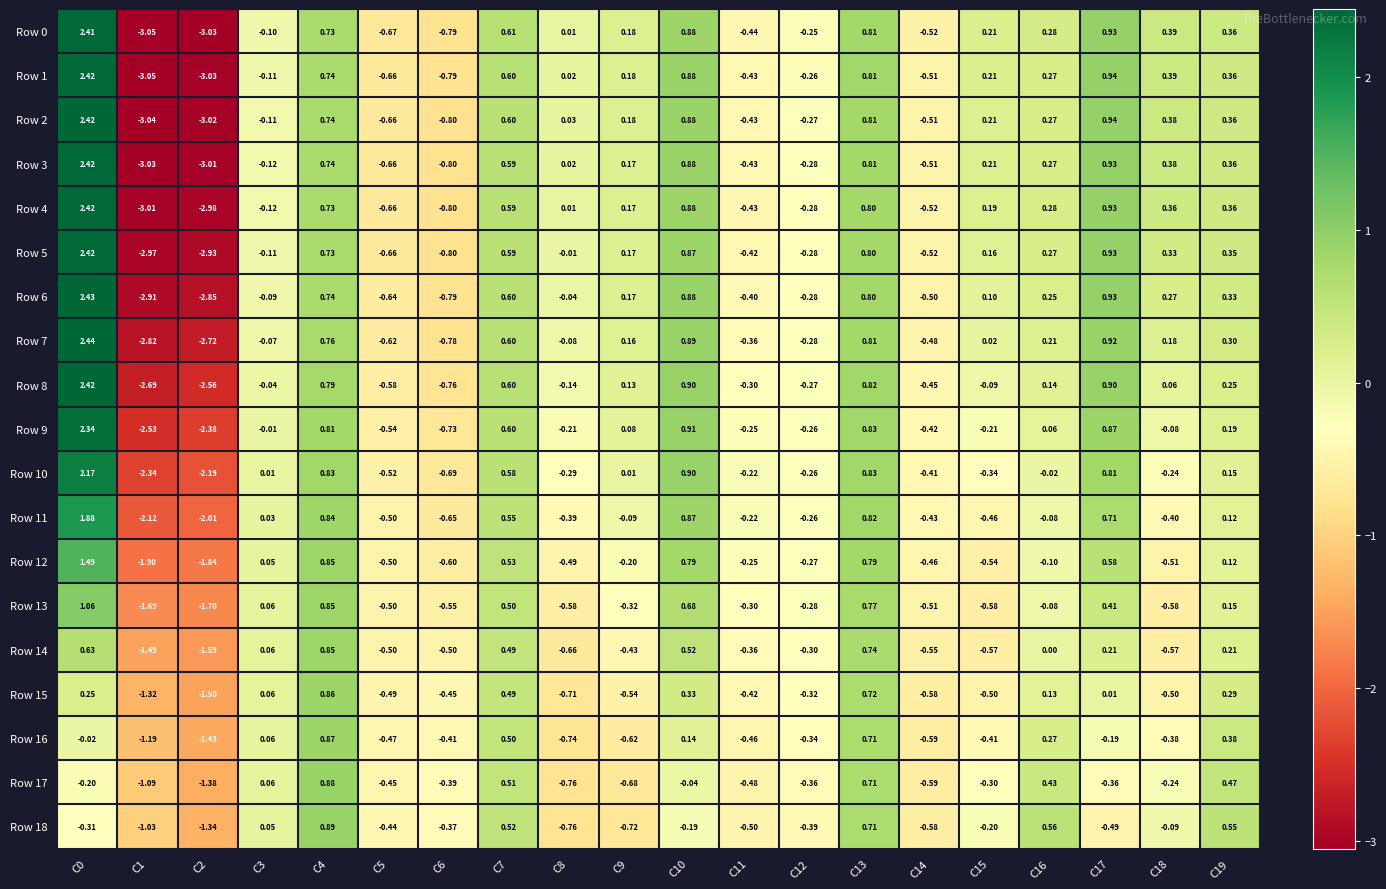

Is the value of Row 12 at C12 greater than the value of Row 18 at C16?

No